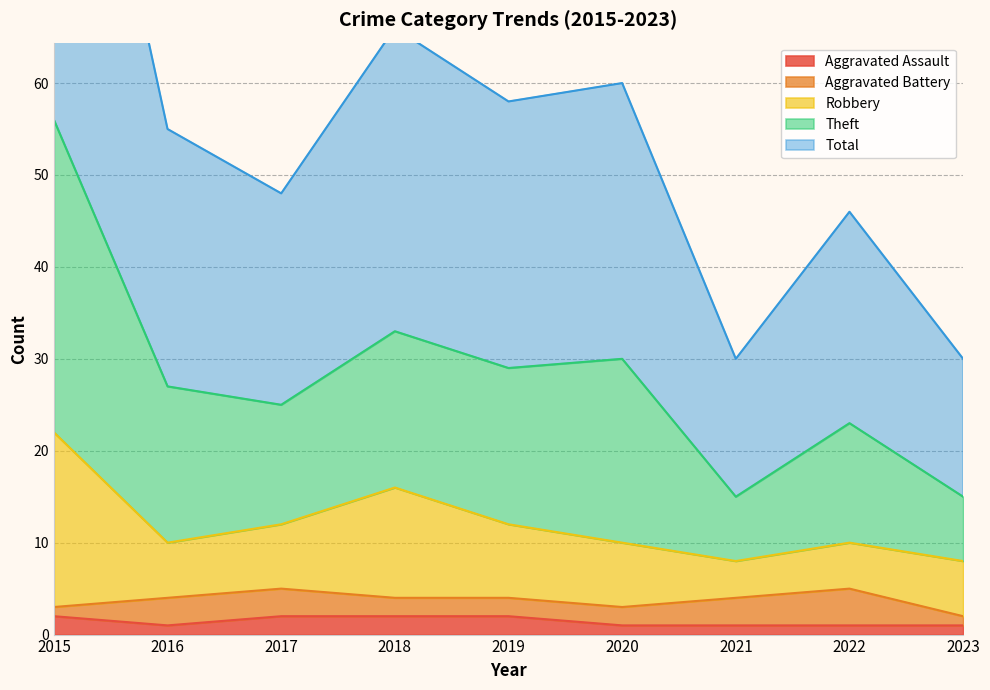

The Total series shows 20 at 2019. True or false?

False